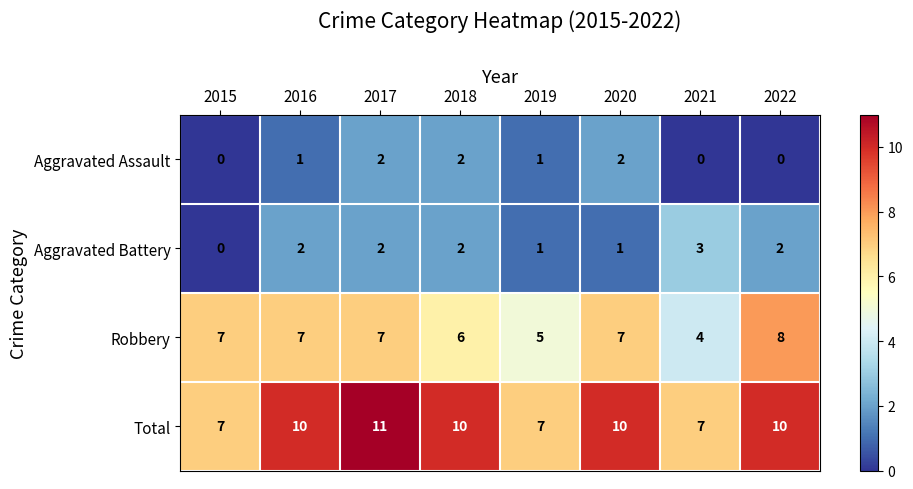

Count the Total values in the range 7 to 10.

7